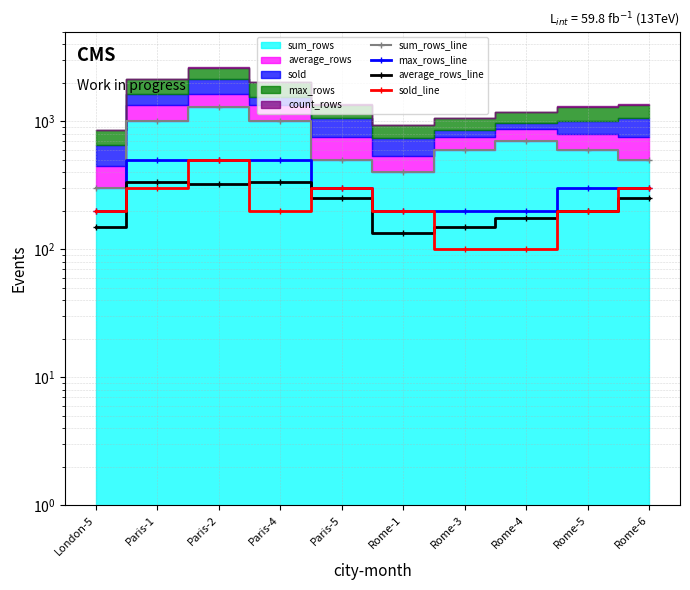

What is the difference between the highest and lowest values at Rome-4?

600.0